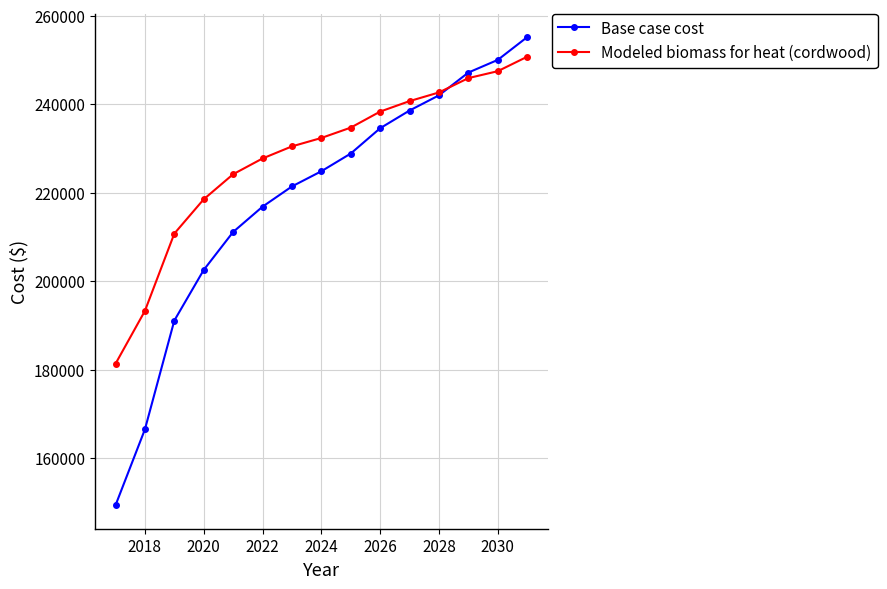

At how many categories does at least one series exceed 199122?

13